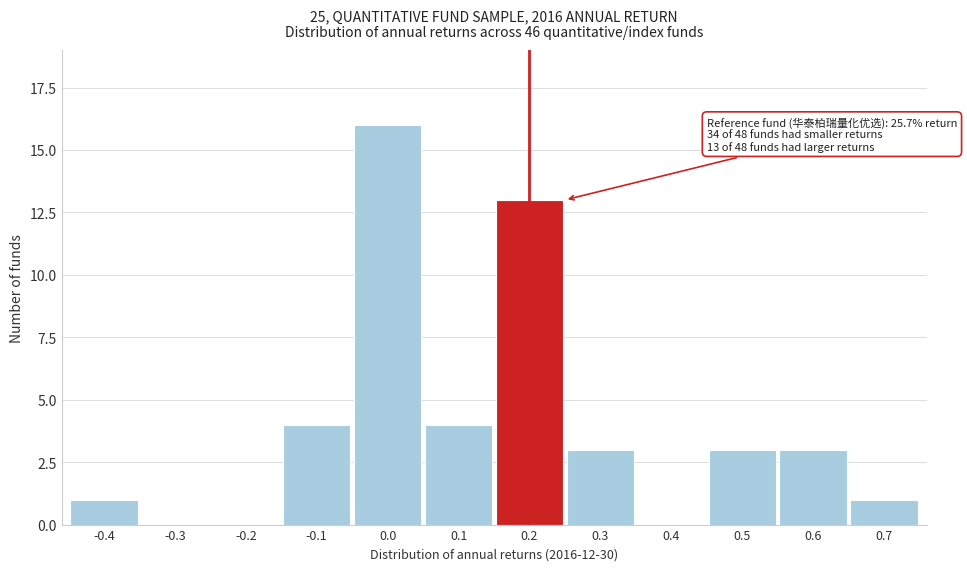

Reading right to left, transcribe all the data shown in this chart.

0.7=1	0.6=3	0.5=3	0.4=0	0.3=3	0.2=13	0.1=4	0.0=16	-0.1=4	-0.2=0	-0.3=0	-0.4=1